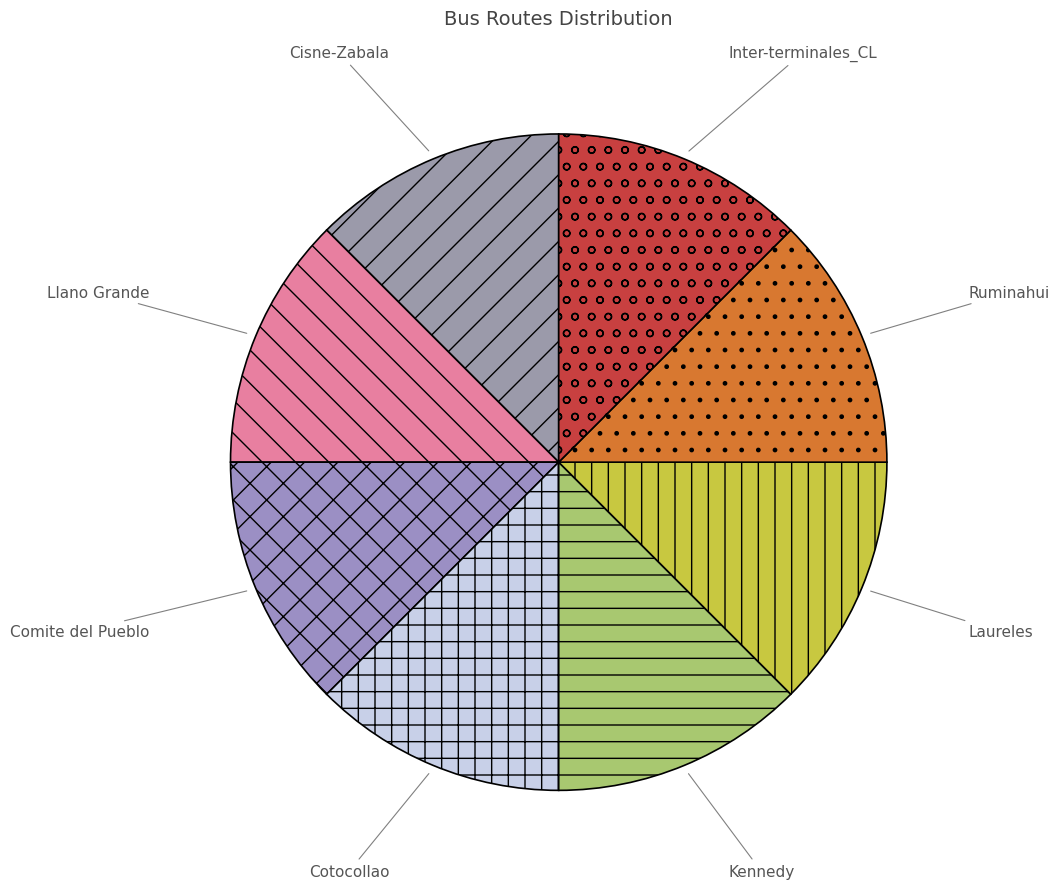

What is the ratio of the value at Cotocollao to the value at Llano Grande?

1.0